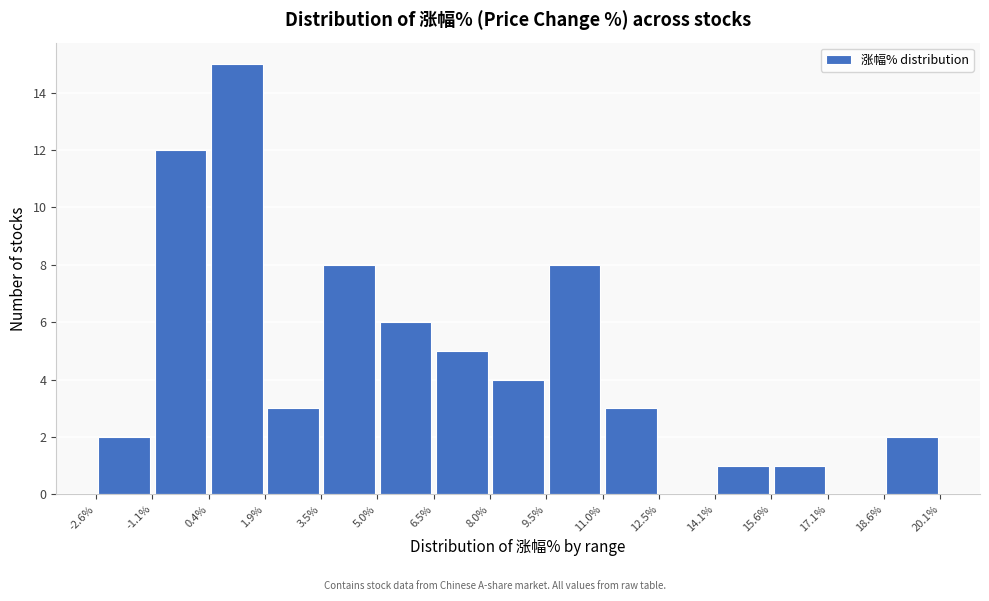

Which range on the x-axis has the tallest bar?

0.4% to 1.9%